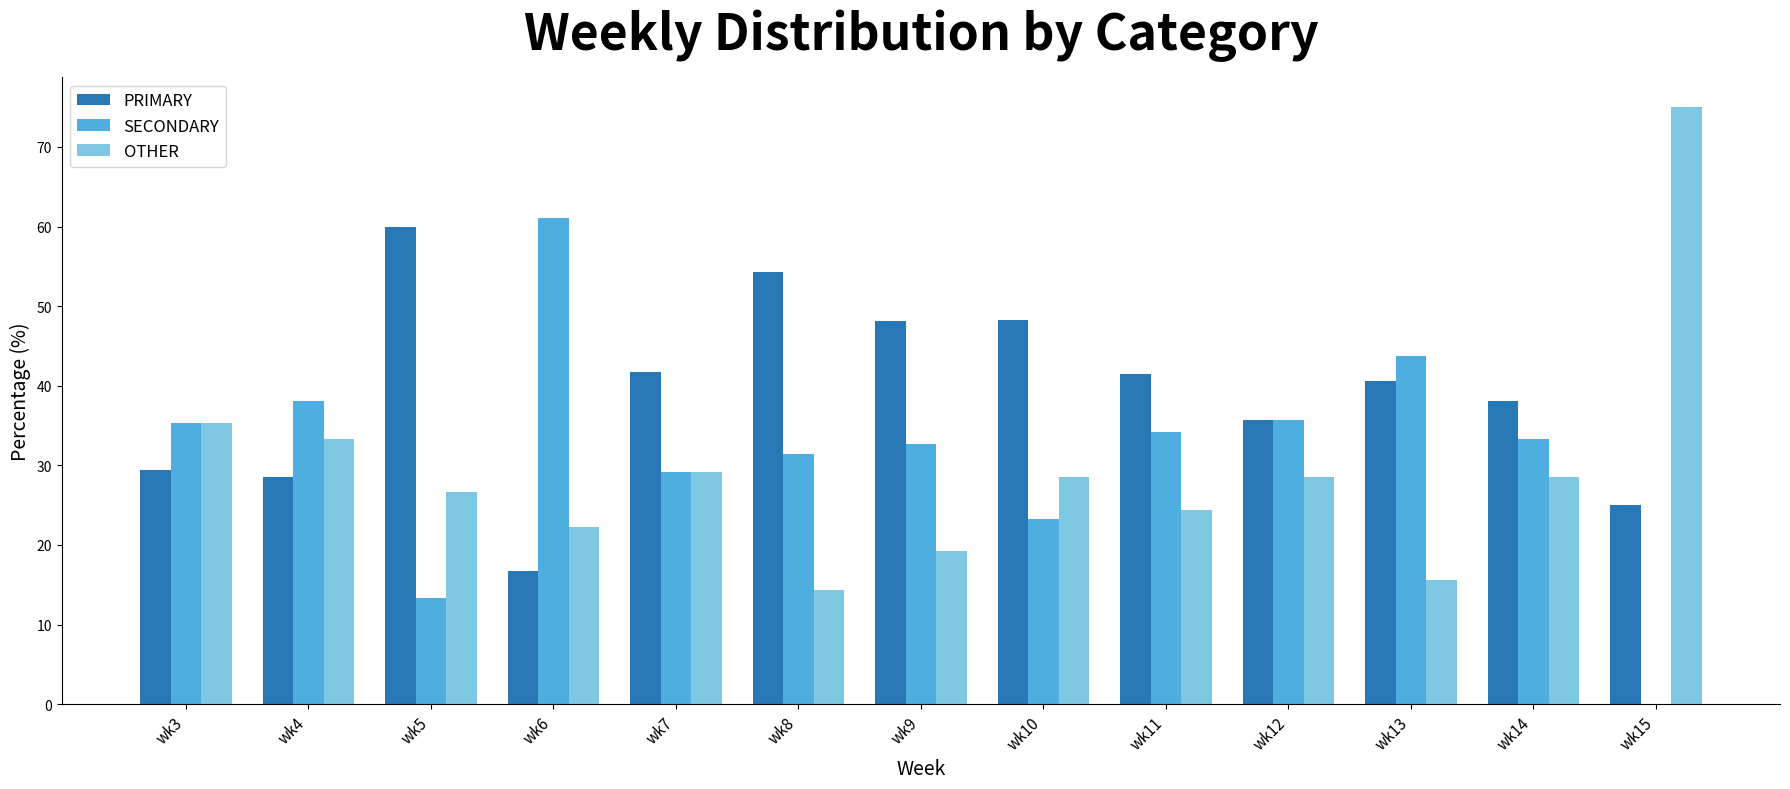

At which label is PRIMARY closest to 38?

wk14